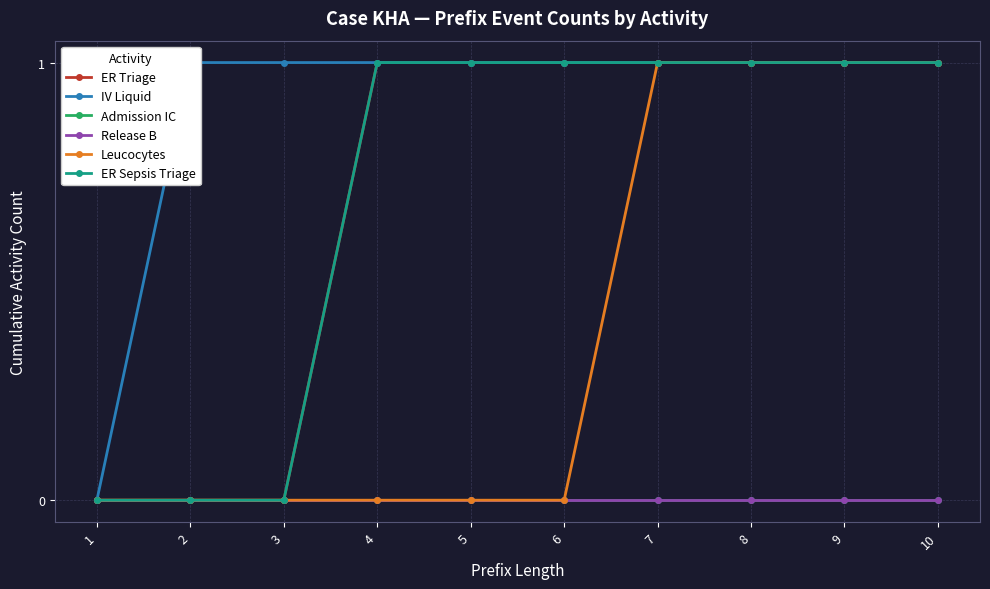

Where is ER Sepsis Triage nearest to the value 0?

1